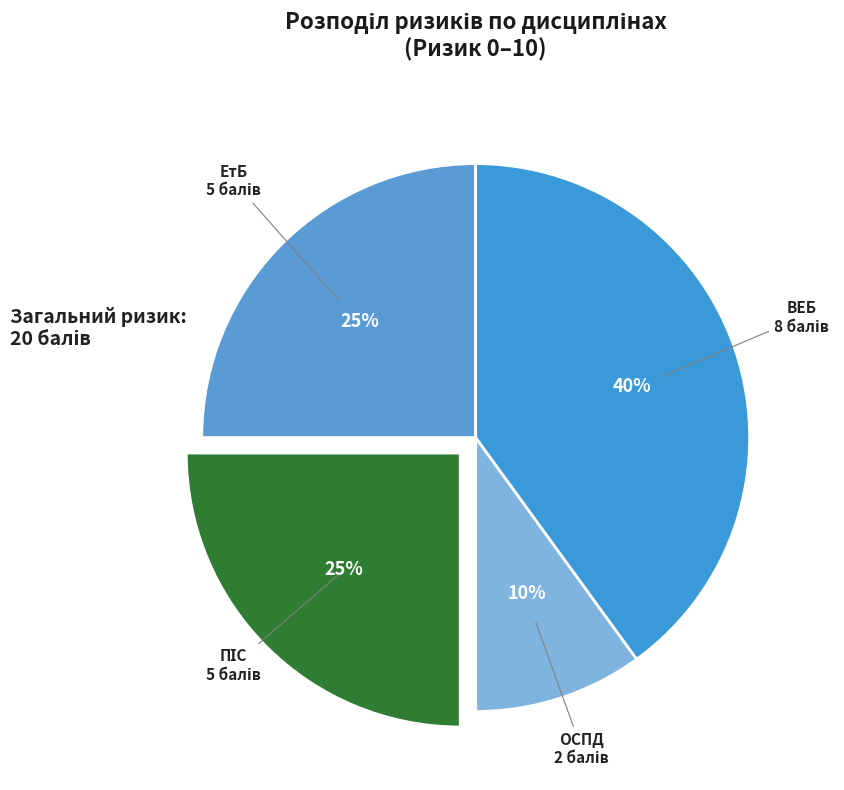

Between ЕтБ and ОСПД, which is larger?

ЕтБ